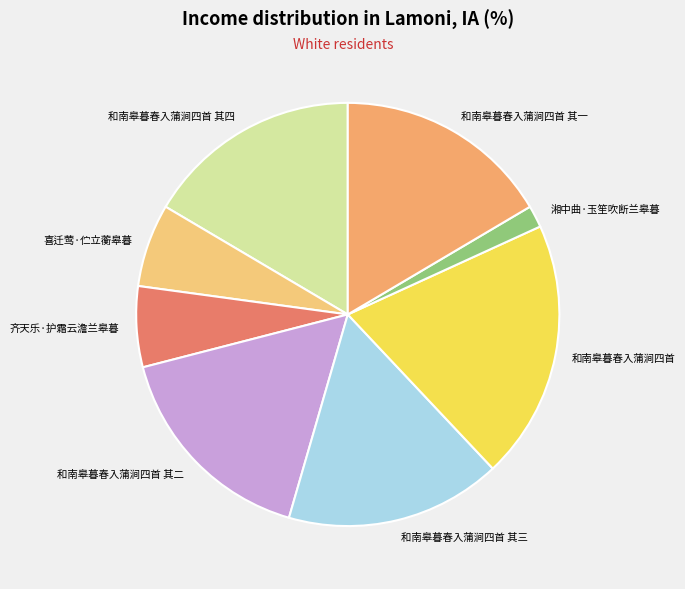

Do 和南皋暮春入蒲涧四首 其一 and 齐天乐·护霜云澹兰皋暮 together represent more than half of the pie?

No